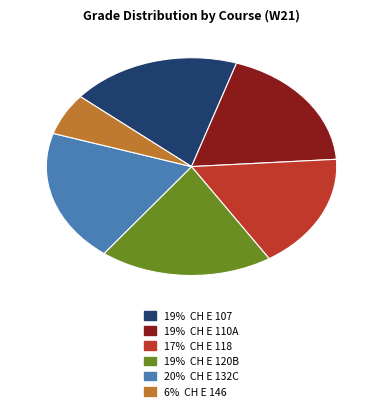

Is there any slice that represents more than half of the pie?

No